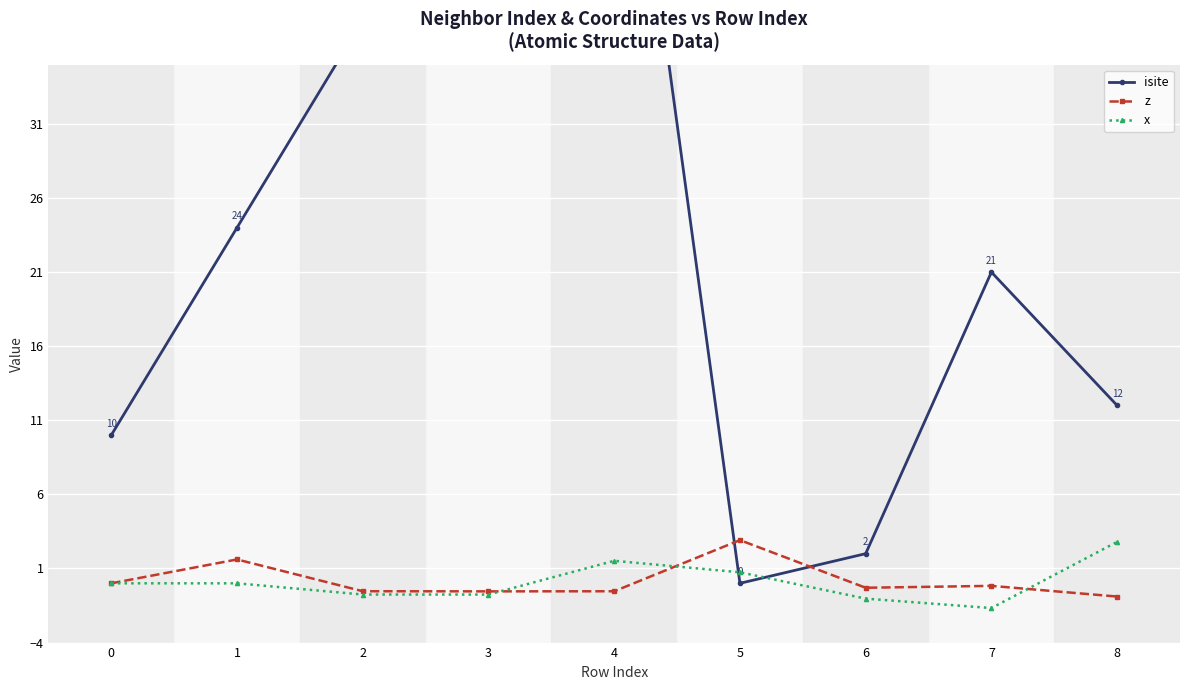

How many times do x and isite cross each other?

2